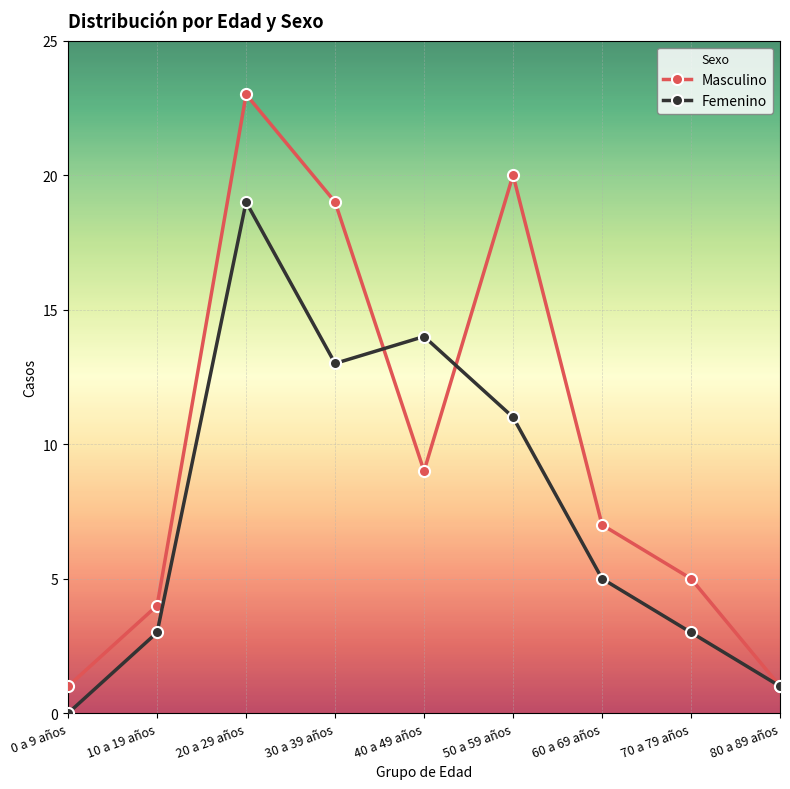

Reading right to left, transcribe all the data shown in this chart.

Masculino: 80 a 89 años=1	70 a 79 años=5	60 a 69 años=7	50 a 59 años=20	40 a 49 años=9	30 a 39 años=19	20 a 29 años=23	10 a 19 años=4	0 a 9 años=1
Femenino: 80 a 89 años=1	70 a 79 años=3	60 a 69 años=5	50 a 59 años=11	40 a 49 años=14	30 a 39 años=13	20 a 29 años=19	10 a 19 años=3	0 a 9 años=0